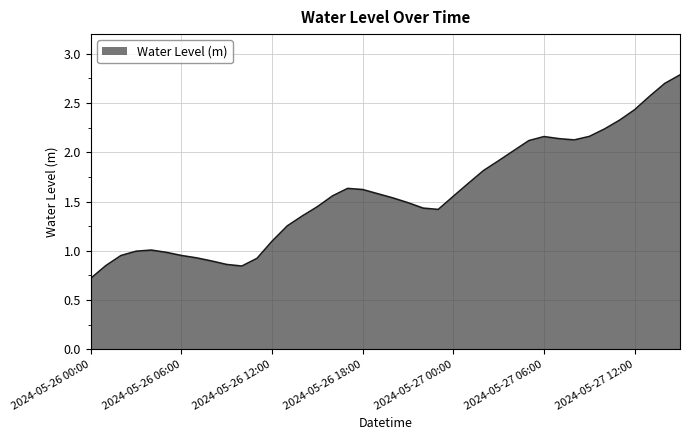

What is the smallest value displayed?

0.7